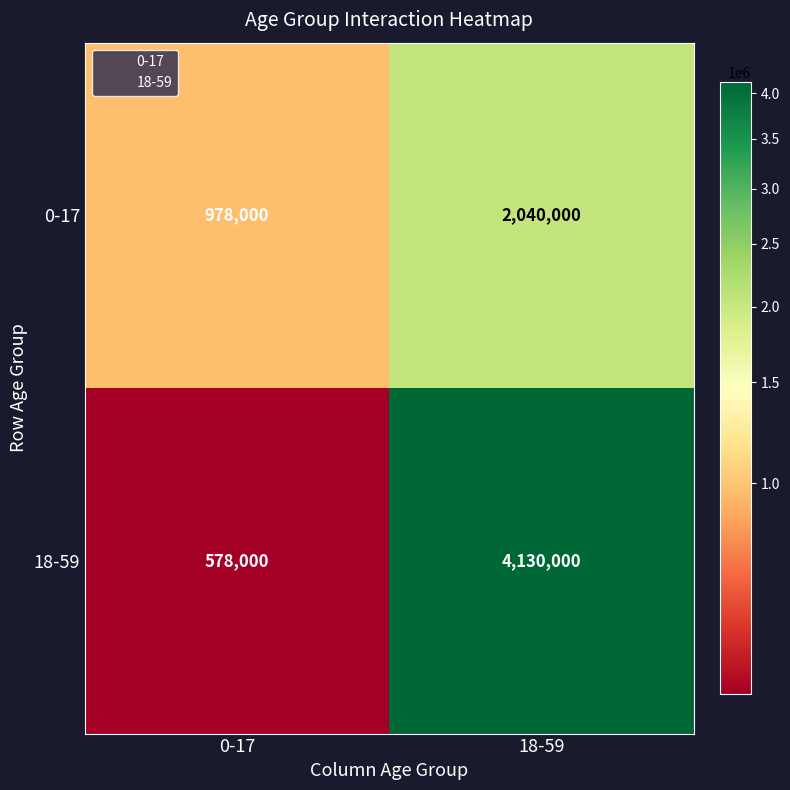

Which label corresponds to the largest value in the chart?

18-59